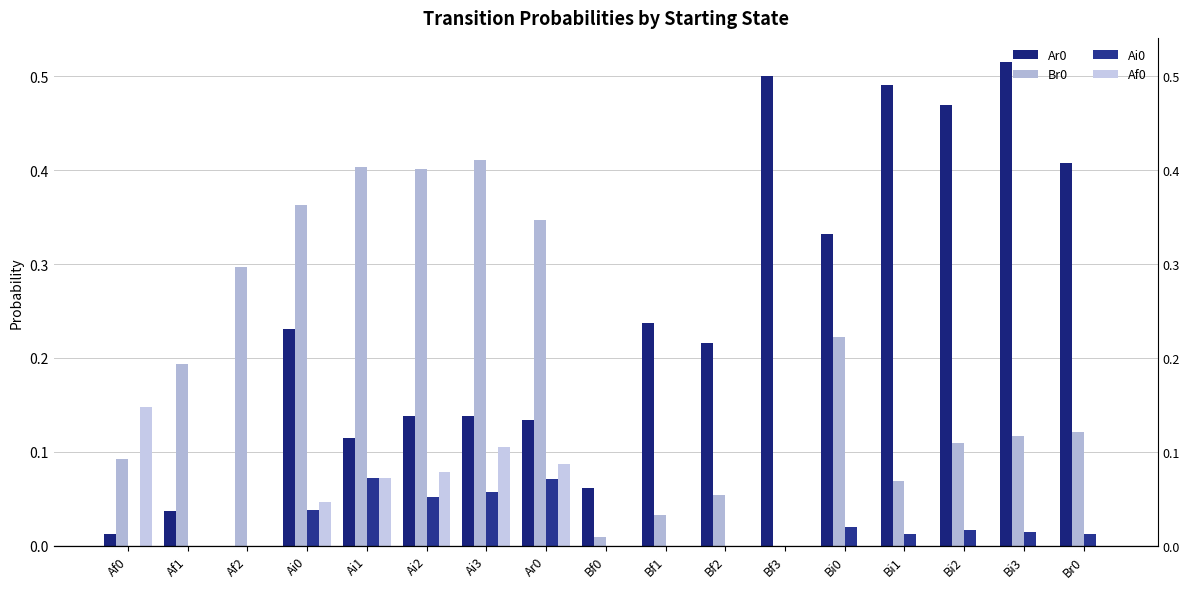

Reading left to right, extract all data points from this chart.

Ar0: Af0=0.0	Af1=0.0	Af2=0.0	Ai0=0.2	Ai1=0.1	Ai2=0.1	Ai3=0.1	Ar0=0.1	Bf0=0.1	Bf1=0.2	Bf2=0.2	Bf3=0.5	Bi0=0.3	Bi1=0.5	Bi2=0.5	Bi3=0.5	Br0=0.4
Br0: Af0=0.1	Af1=0.2	Af2=0.3	Ai0=0.4	Ai1=0.4	Ai2=0.4	Ai3=0.4	Ar0=0.3	Bf0=0.0	Bf1=0.0	Bf2=0.1	Bf3=0.0	Bi0=0.2	Bi1=0.1	Bi2=0.1	Bi3=0.1	Br0=0.1
Ai0: Af0=0.0	Af1=0.0	Af2=0.0	Ai0=0.0	Ai1=0.1	Ai2=0.1	Ai3=0.1	Ar0=0.1	Bf0=0.0	Bf1=0.0	Bf2=0.0	Bf3=0.0	Bi0=0.0	Bi1=0.0	Bi2=0.0	Bi3=0.0	Br0=0.0
Af0: Af0=0.1	Af1=0.0	Af2=0.0	Ai0=0.0	Ai1=0.1	Ai2=0.1	Ai3=0.1	Ar0=0.1	Bf0=0.0	Bf1=0.0	Bf2=0.0	Bf3=0.0	Bi0=0.0	Bi1=0.0	Bi2=0.0	Bi3=0.0	Br0=0.0